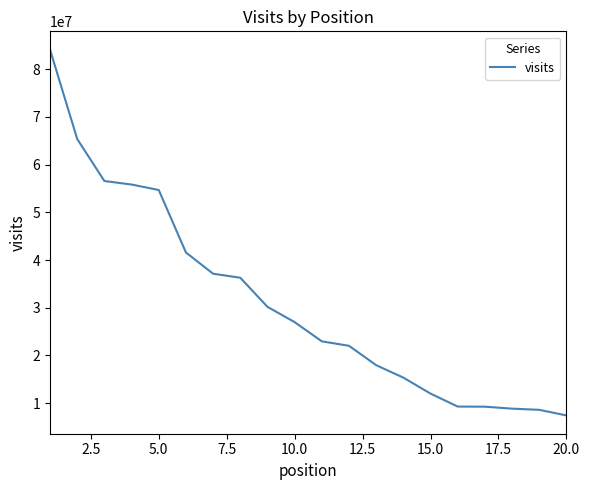

What is the maximum value shown in the chart?

84103493